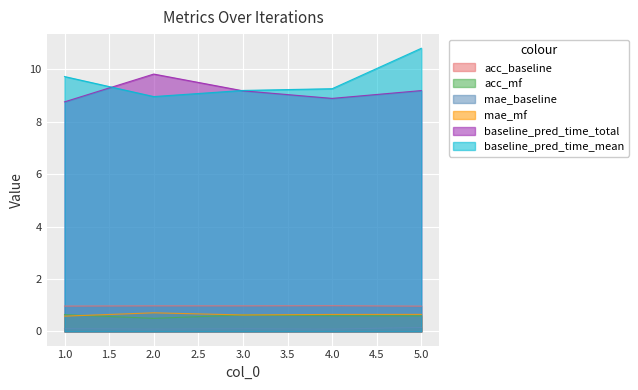

Reading right to left, transcribe all the data shown in this chart.

acc_baseline: 5=1.0	4=1.0	3=1.0	2=1.0	1=1.0
acc_mf: 5=0.6	4=0.6	3=0.6	2=0.5	1=0.6
mae_baseline: 5=0.2	4=0.1	3=0.1	2=0.1	1=0.1
mae_mf: 5=0.6	4=0.6	3=0.6	2=0.7	1=0.6
baseline_pred_time_total: 5=9.2	4=8.9	3=9.2	2=9.8	1=8.8
baseline_pred_time_mean: 5=10.8	4=9.3	3=9.2	2=9.0	1=9.7